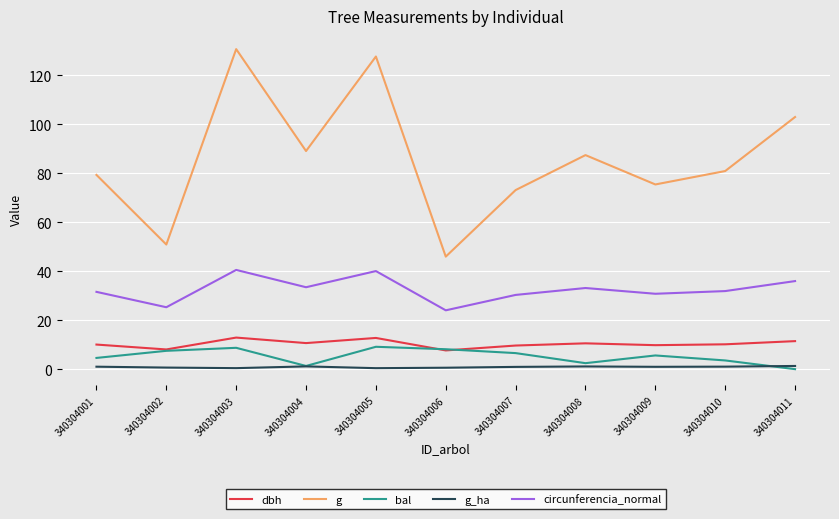

What are all the series names shown in the legend?

dbh, g, bal, g_ha, circunferencia_normal